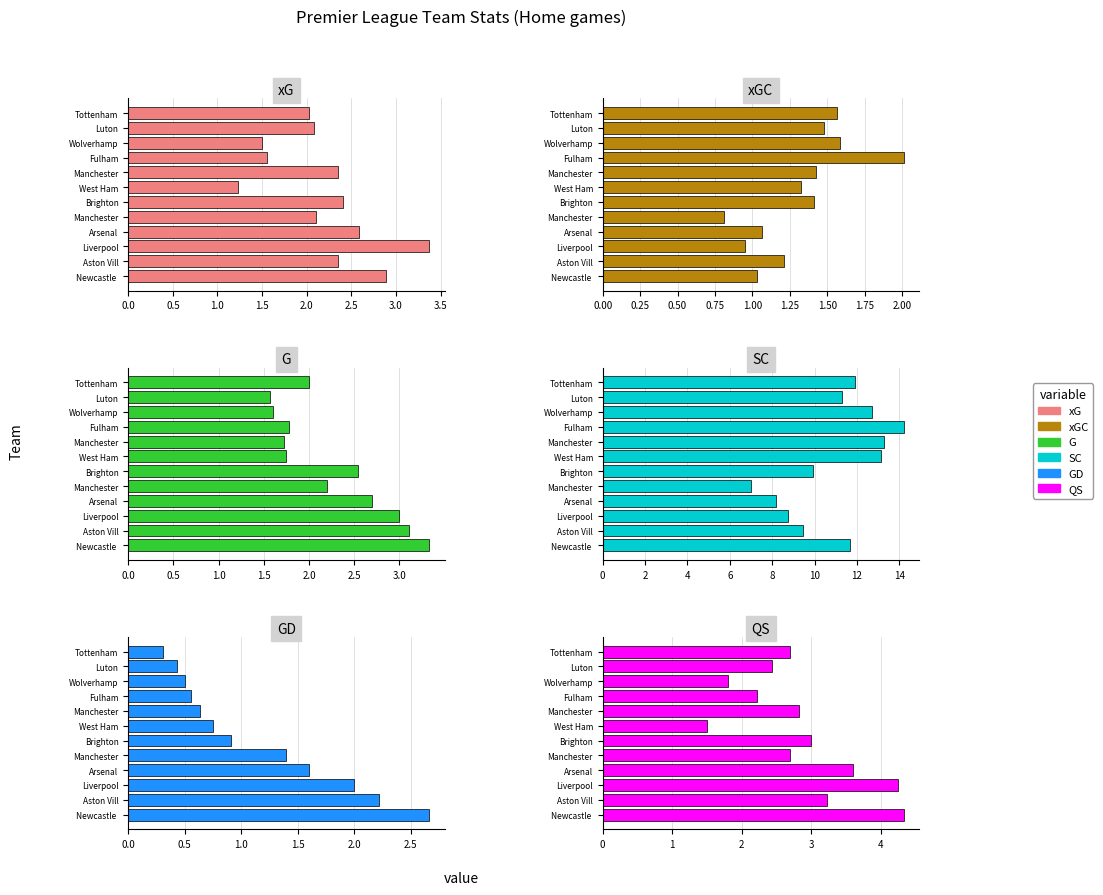

What are all the series names shown in the legend?

xG, xGC, G, SC, GD, QS